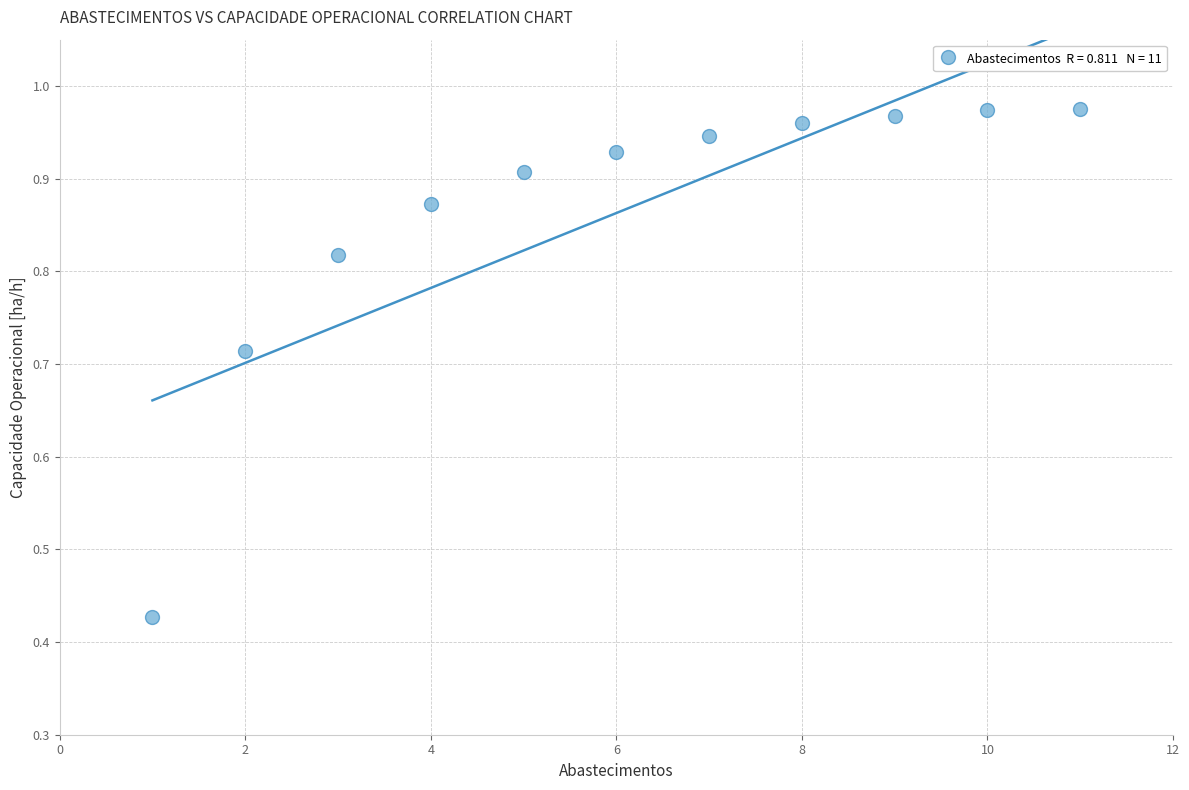

What is the range of X values (max minus min)?

10.0